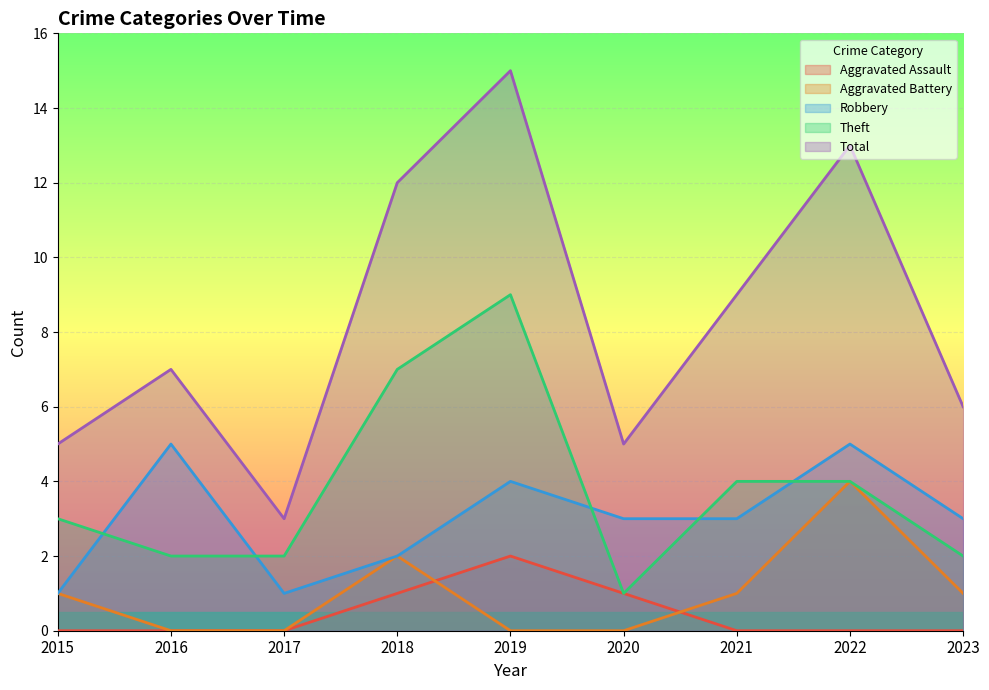

Is the value of Aggravated Battery at 2015 greater than the value of Theft at 2019?

No